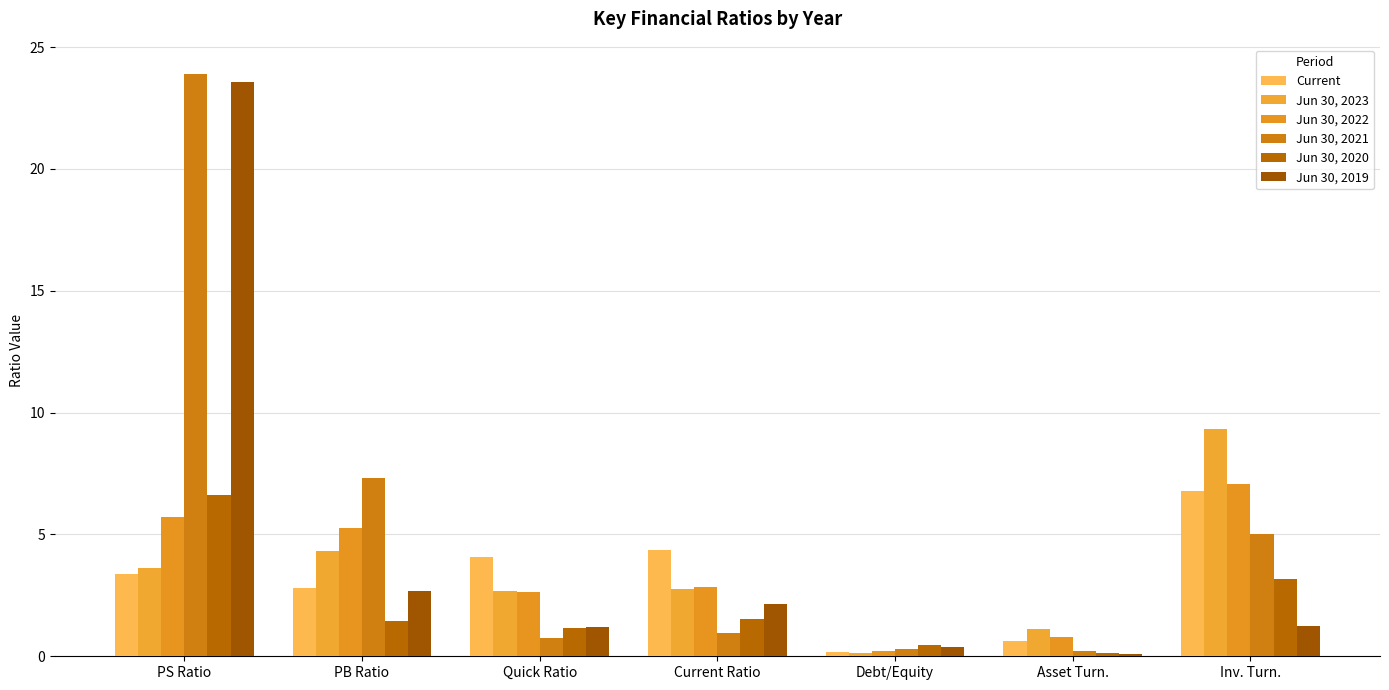

What is the label of the 4th bar from the left?

Current Ratio